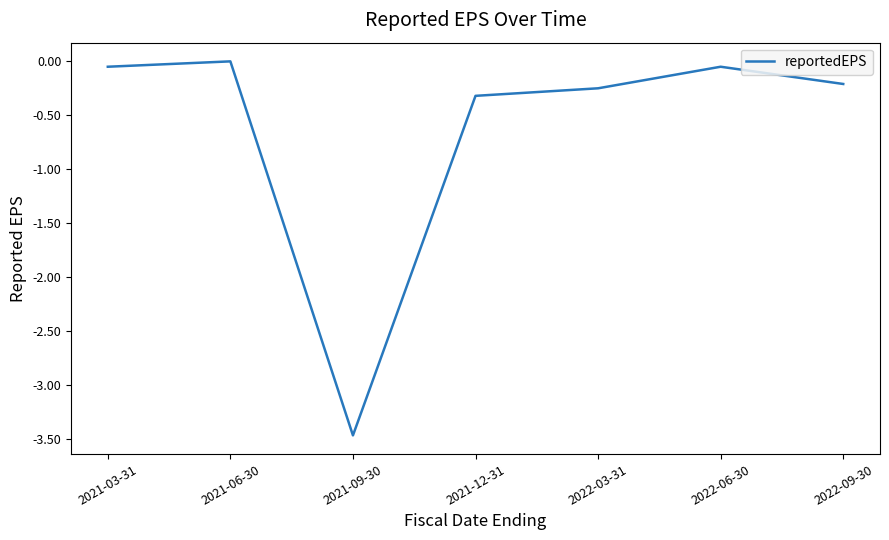

What is the difference between the second highest and minimum values?

3.4